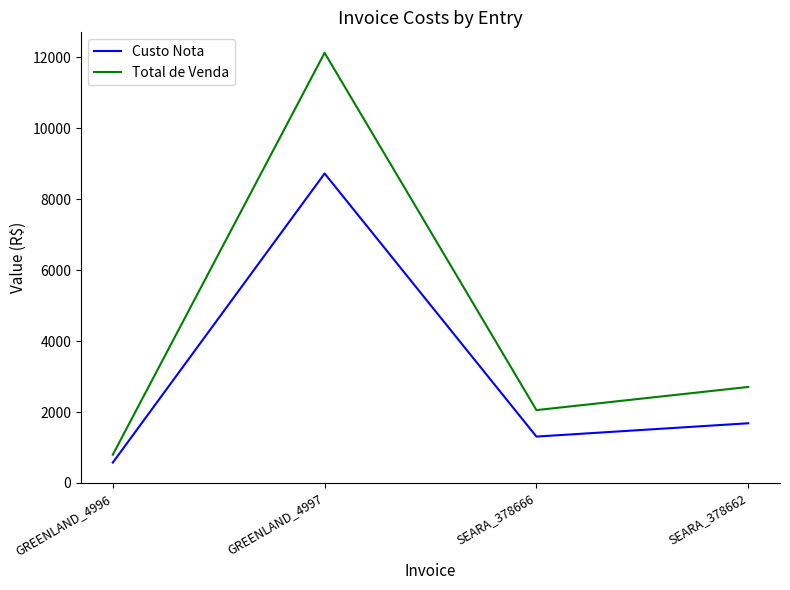

At which label does Total de Venda reach its minimum?

GREENLAND_4996